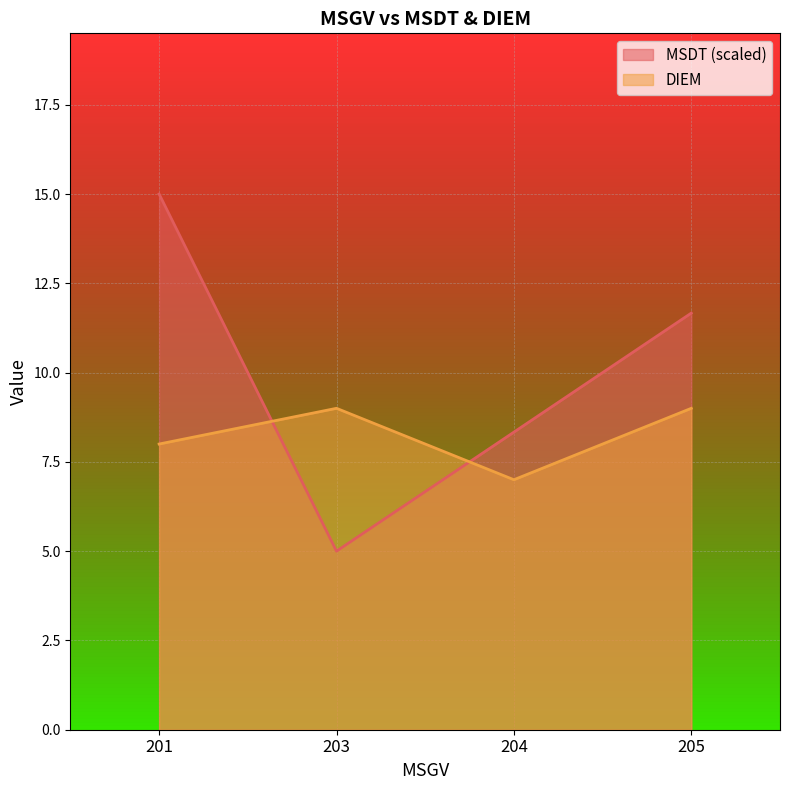

What are all the series names shown in the legend?

MSDT (scaled), DIEM